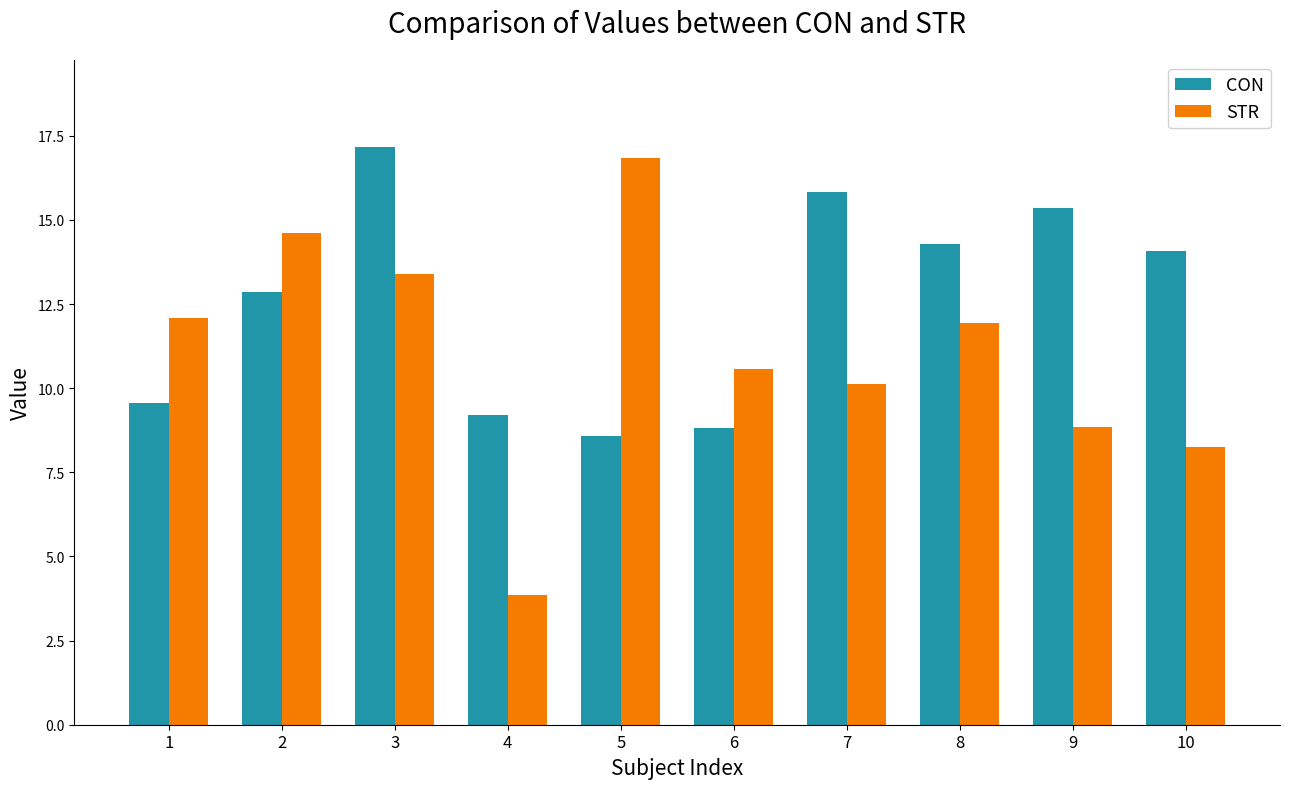

How many bars are there in each group?

2